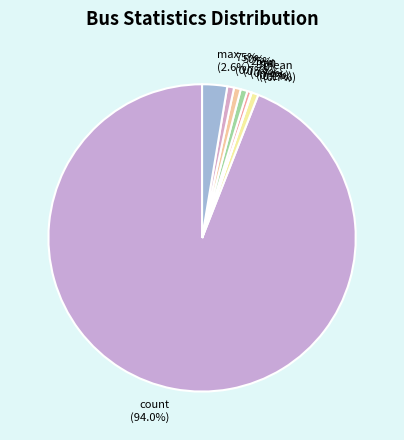

What portion of the pie excludes max?

97.4%